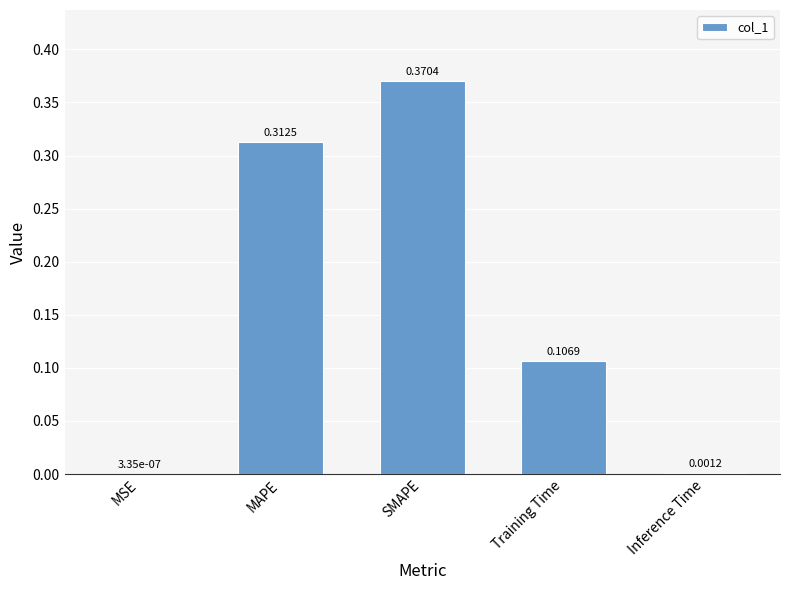

Where is the data nearest to the value 0?

MSE